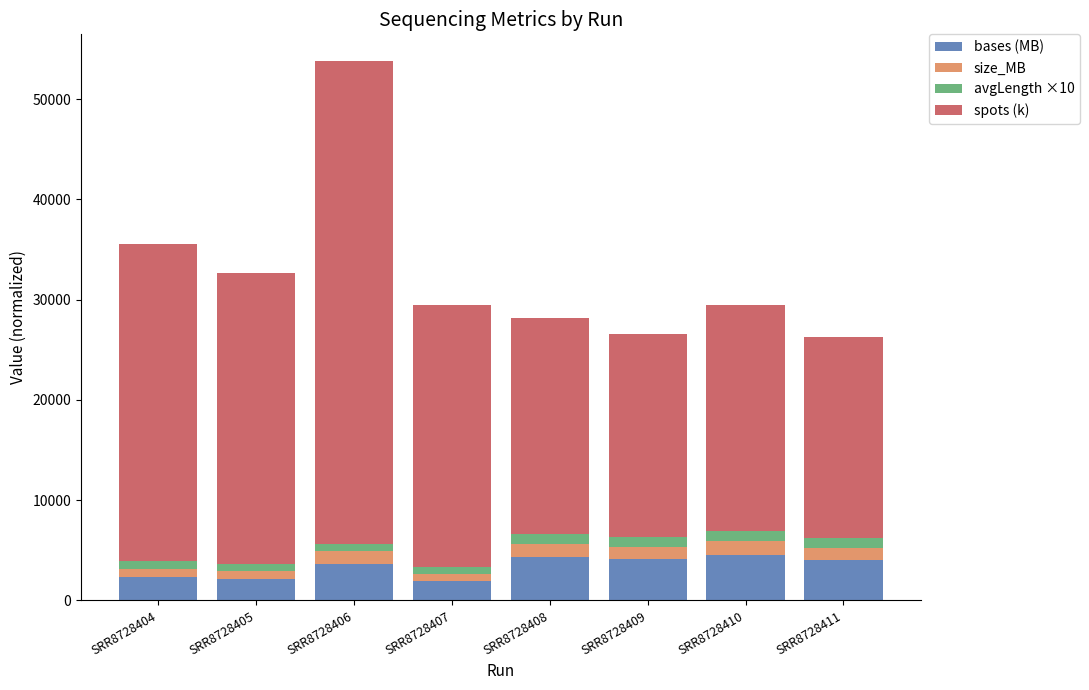

What is the difference between the bases (MB) values at SRR8728408 and SRR8728410?

215.3